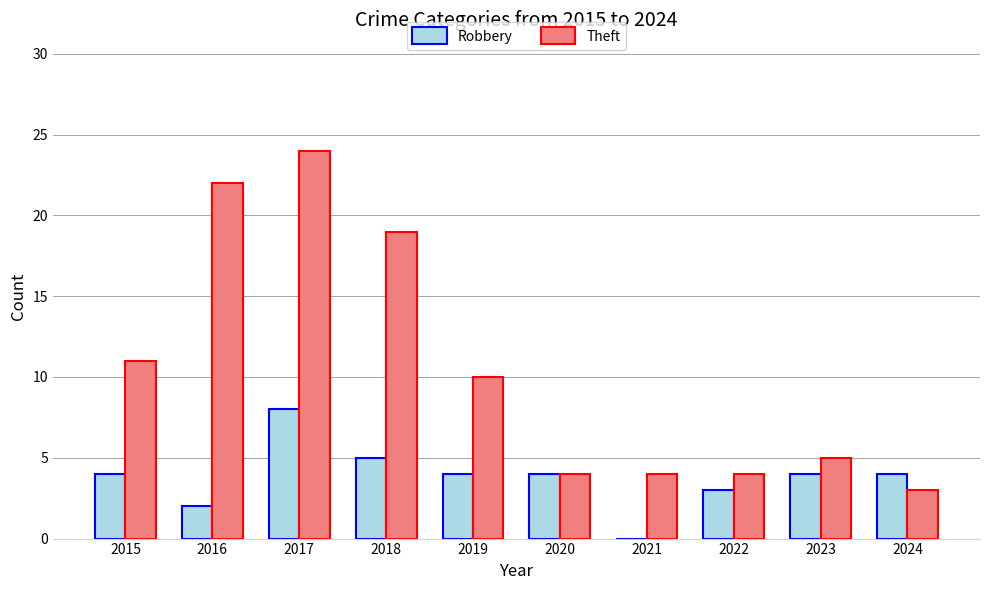

Which series has the largest total across all categories?

Theft